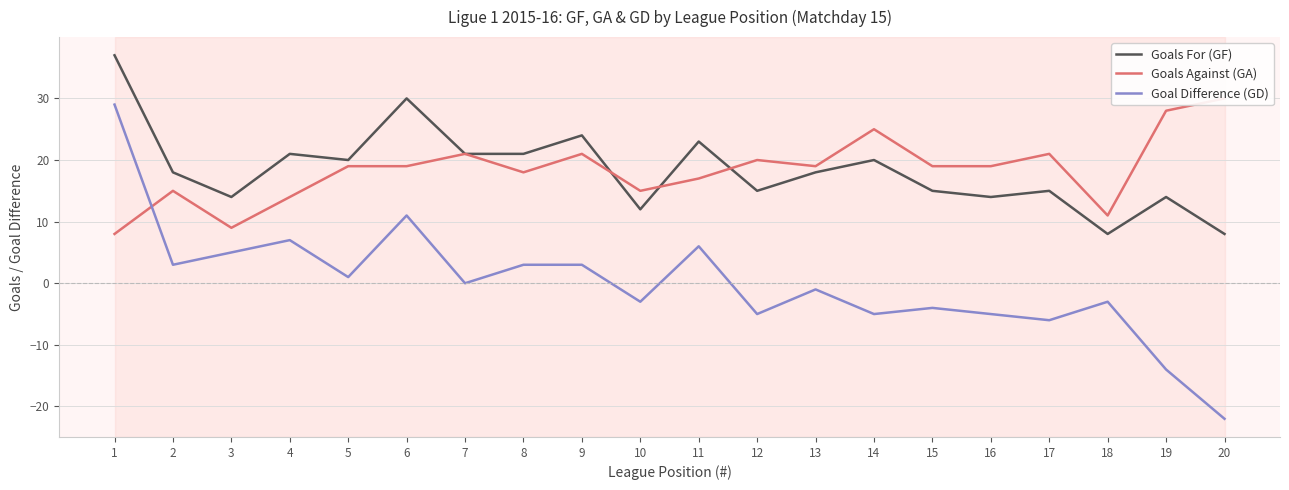

At which label does Goal Difference (GD) reach its minimum?

20